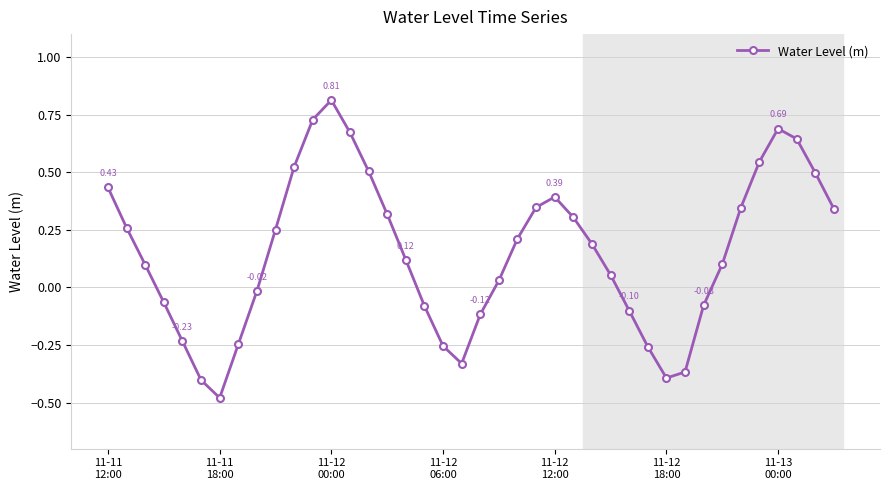

What is the sum of all values?

6.0